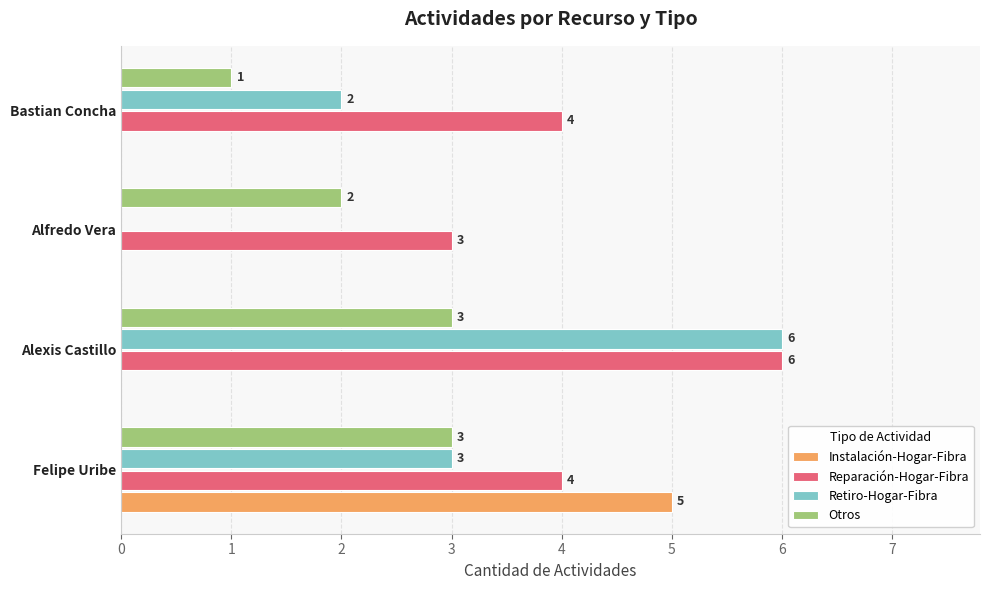

At which category does the chart reach its peak across all series?

Alexis Castillo